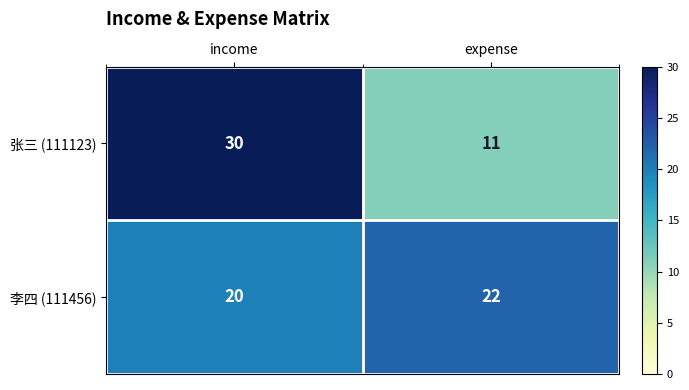

Which series has the widest spread of values?

张三 (111123)